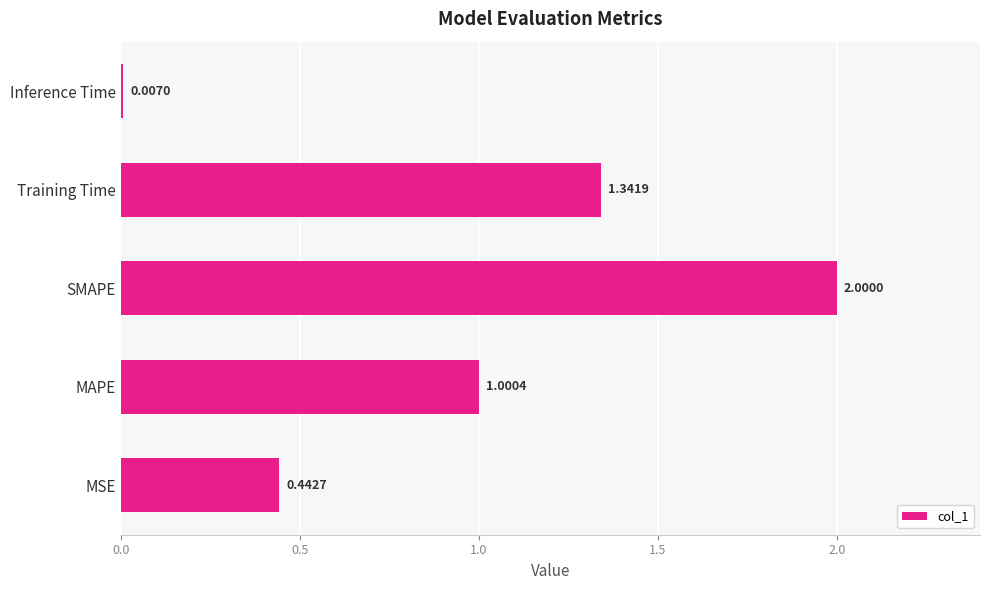

At which category does the chart reach its peak across all series?

SMAPE